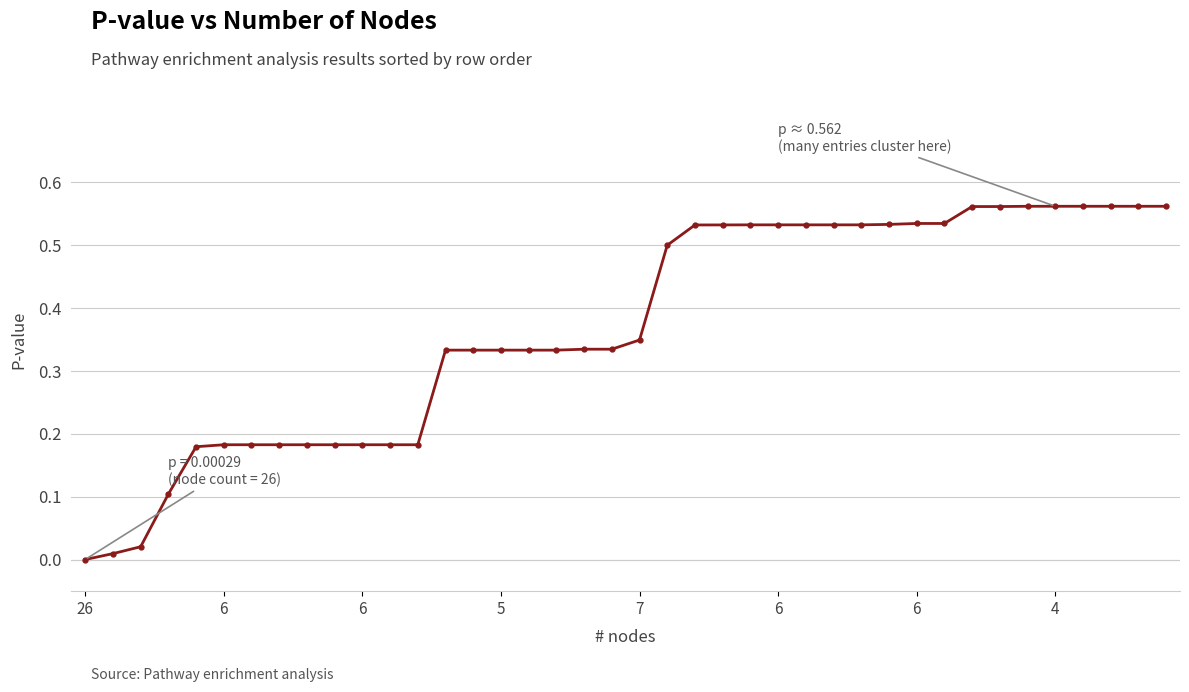

What is the average value?

0.4